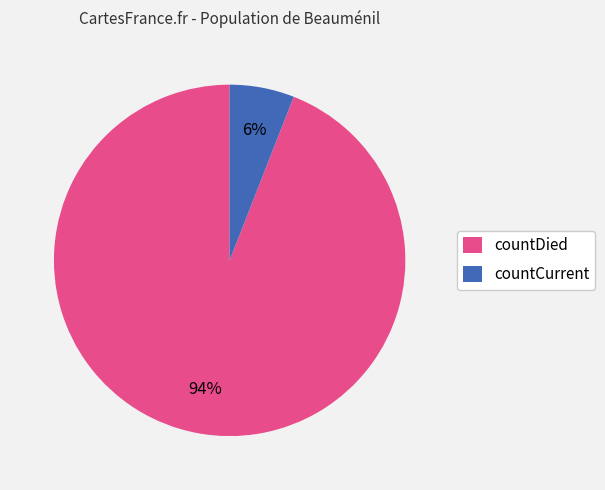

Count the number of slices in the pie.

2